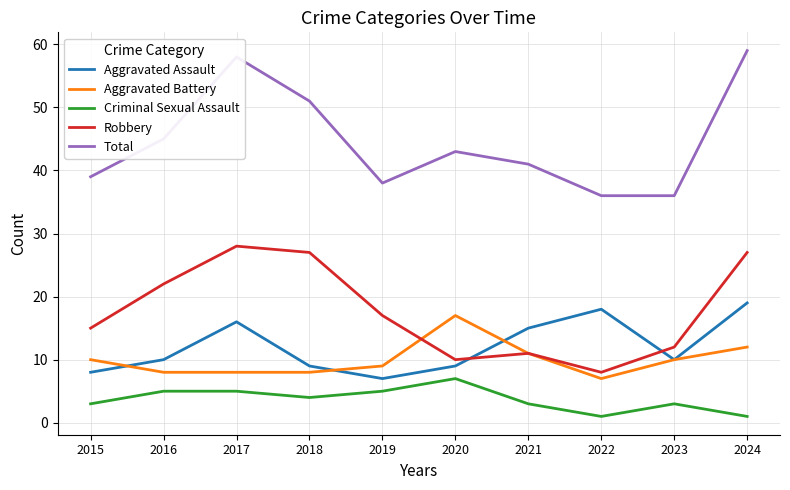

Which series has the widest spread of values?

Total